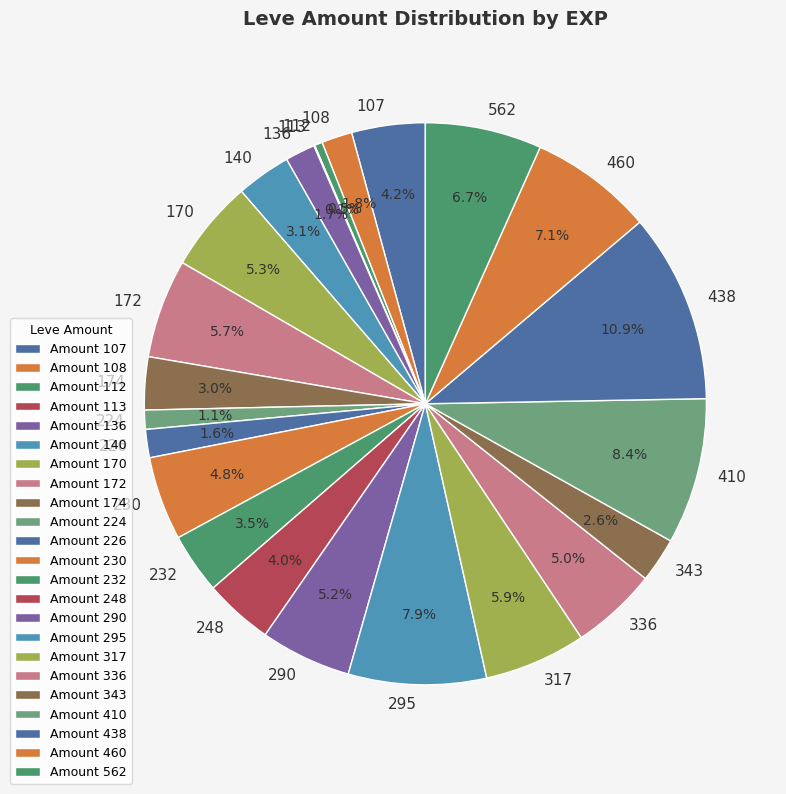

What is the ratio of the value at 108 to the value at 224?

1.6